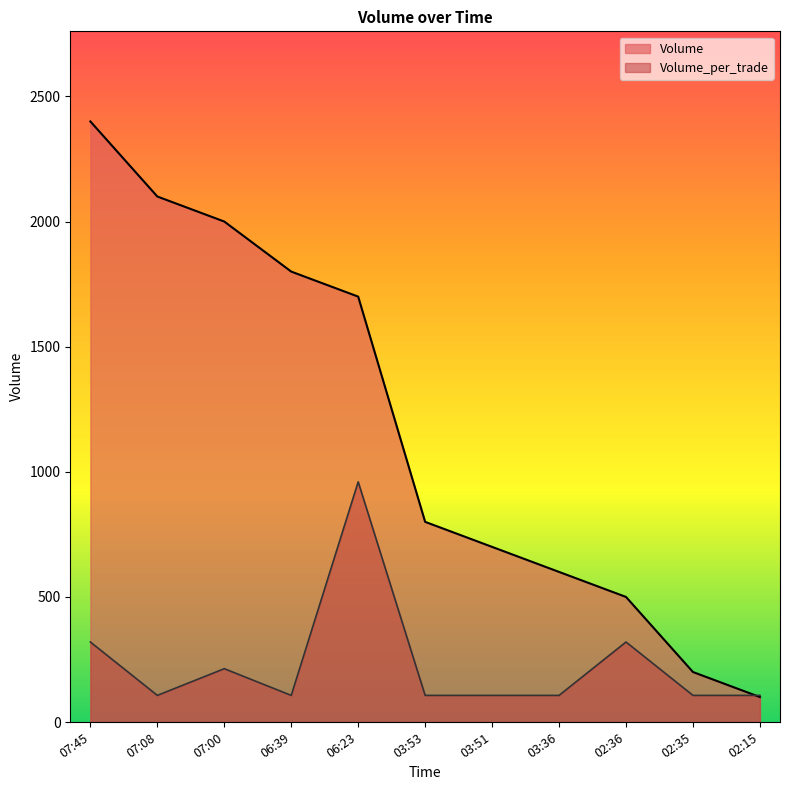

Is the value of Volume_per_trade at 03:51 greater than the value of Volume at 07:08?

No